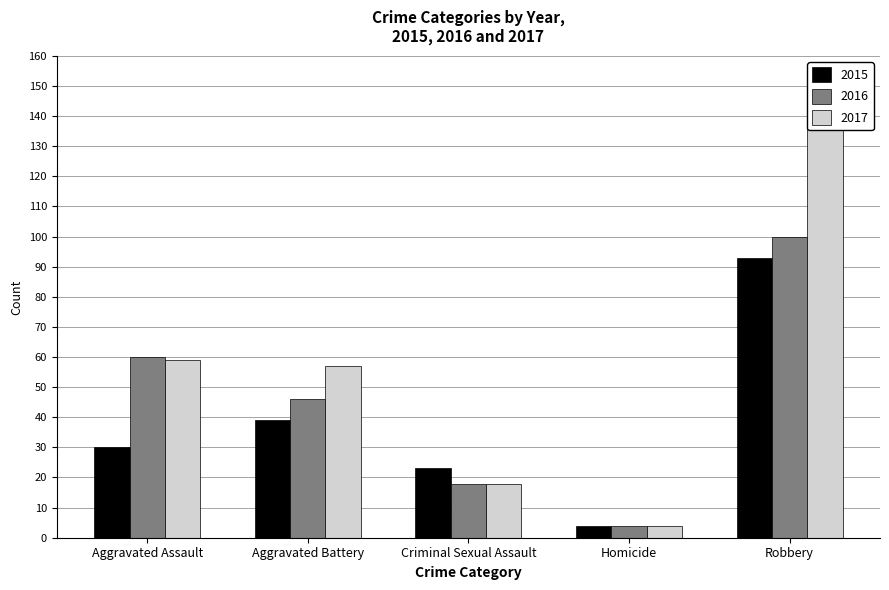

List the series in order of their overall mean, highest first.

2017, 2016, 2015